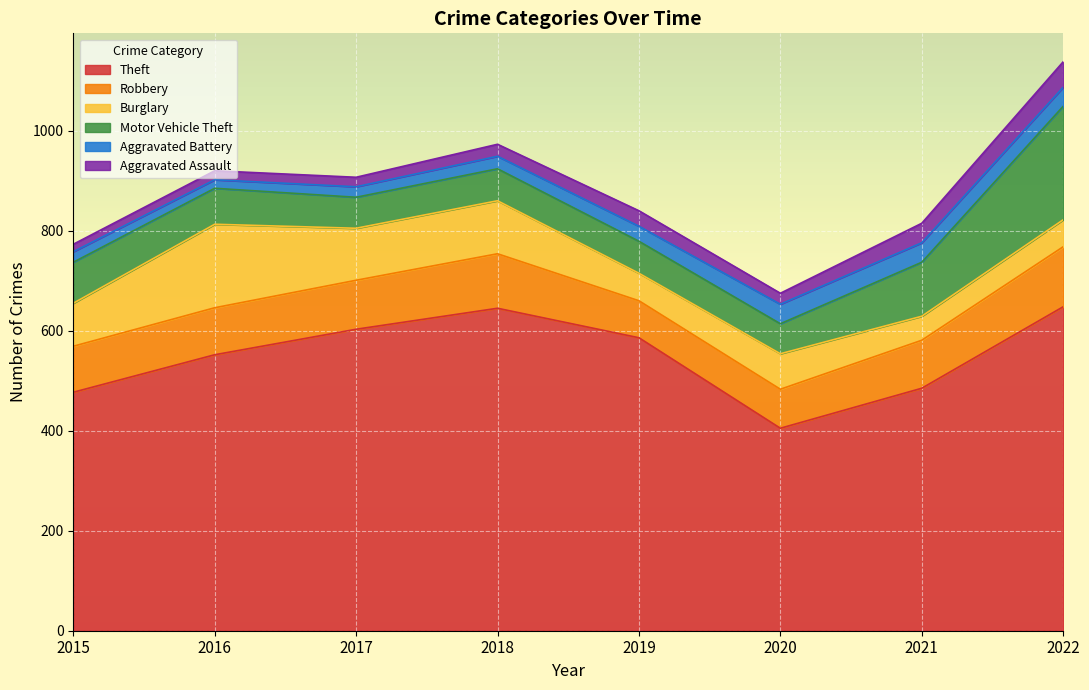

Does the chart display data point markers on the line(s)?

No